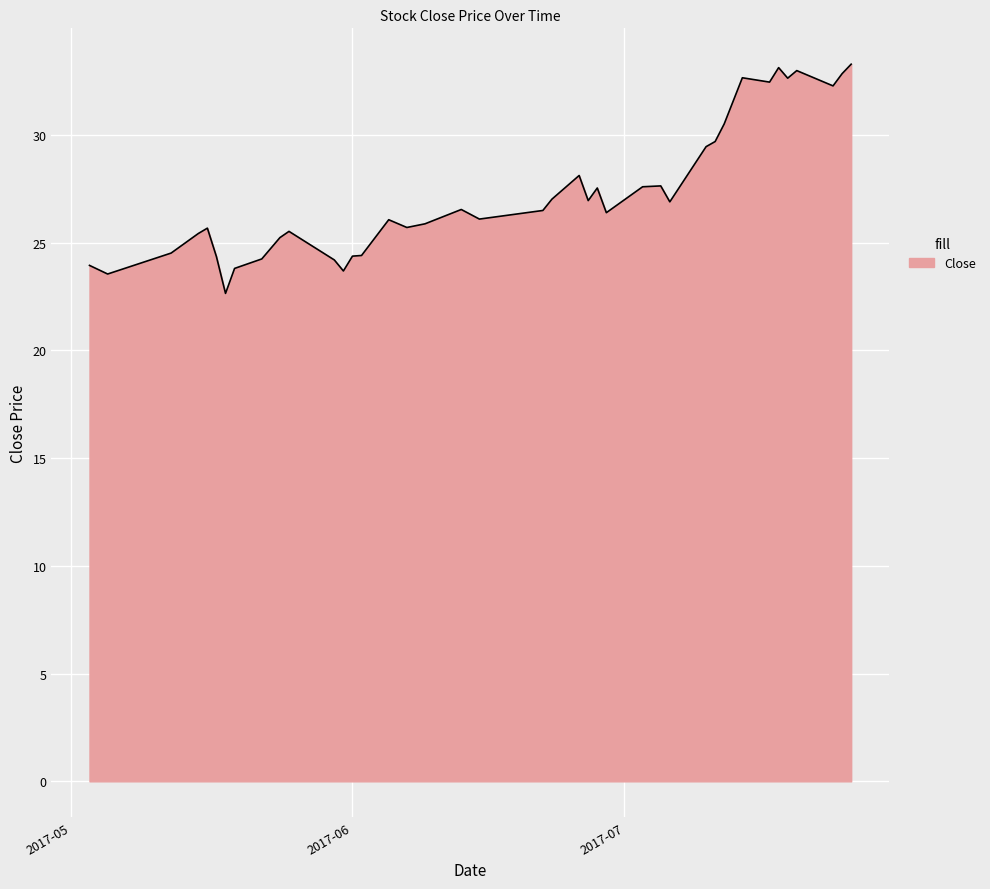

What is the greatest value displayed?

33.3